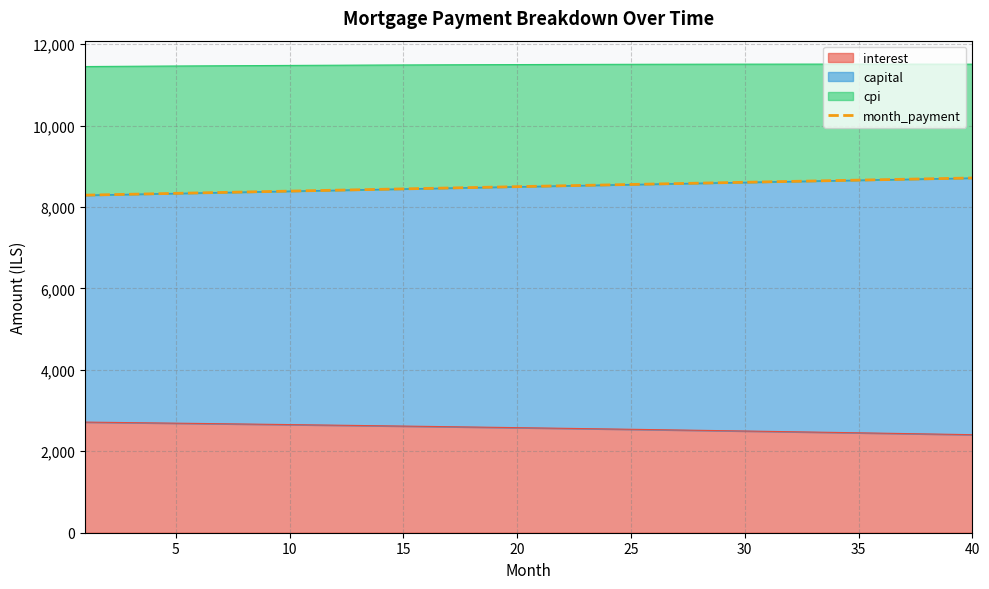

What is the highest value of the interest series?

2716.9